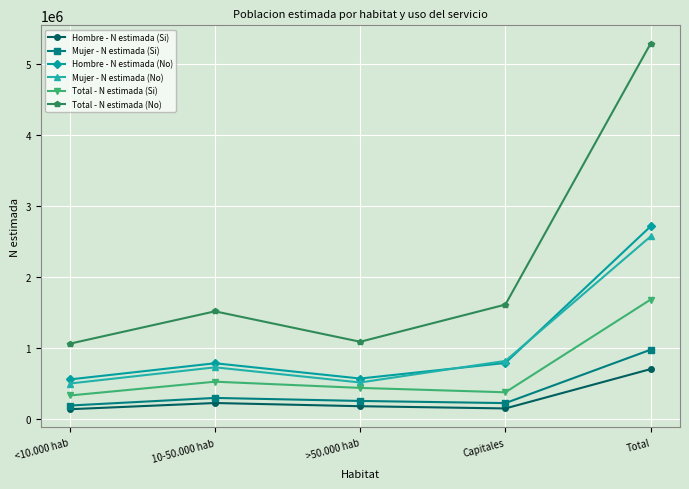

At which category is the sum across all series the highest?

Total